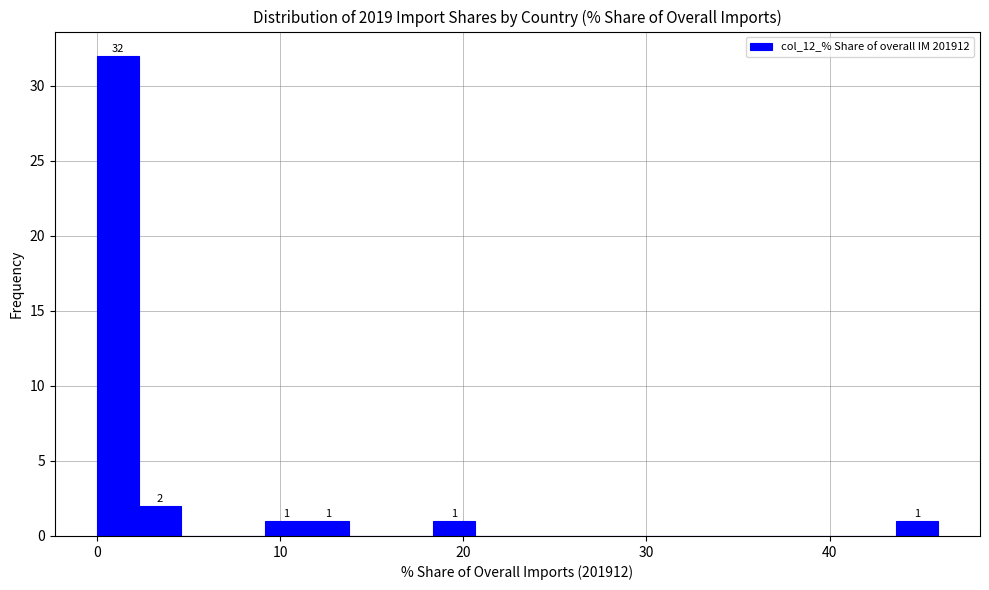

Around what value on the x-axis is the tallest bar? Give the approximate position of its centre, as read against the axis.

1